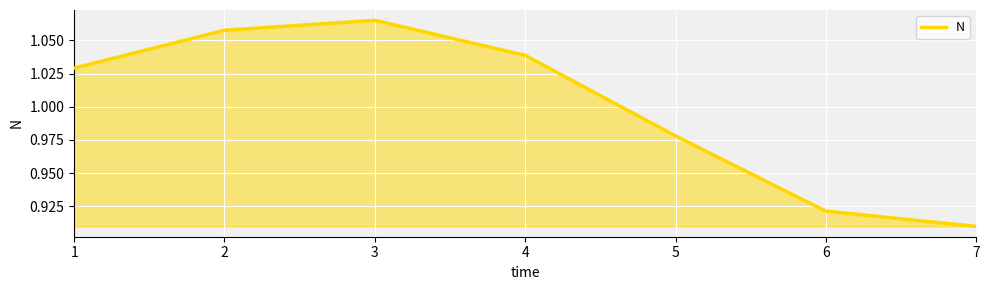

What is the difference between the values at 2 and 5?

0.1